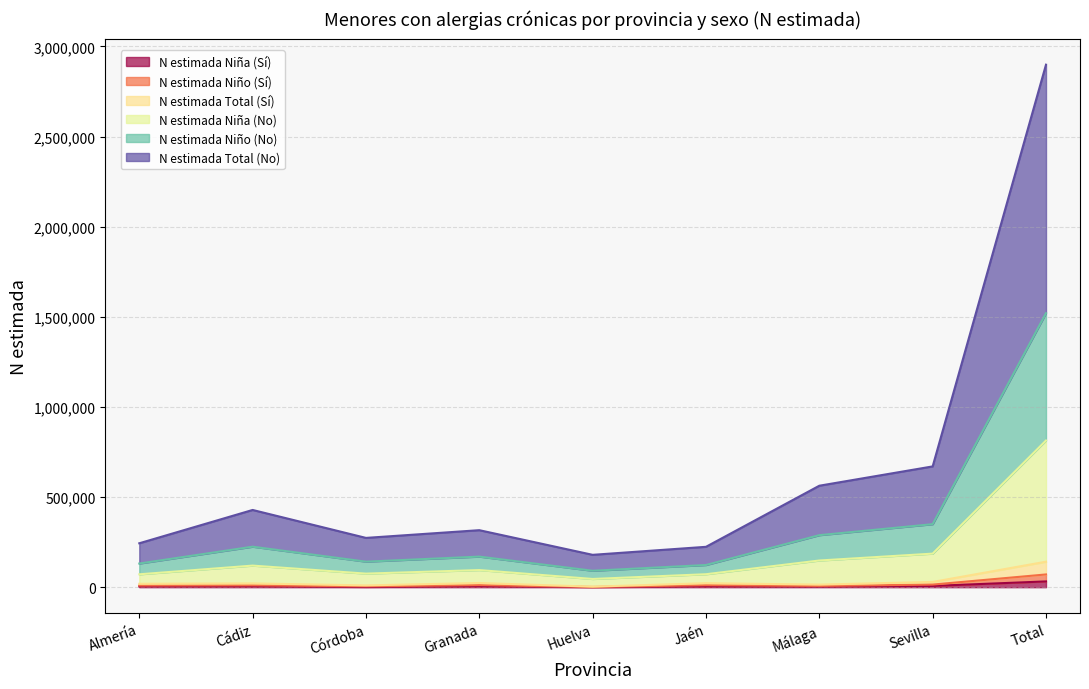

Which category has the highest value across all series?

Total